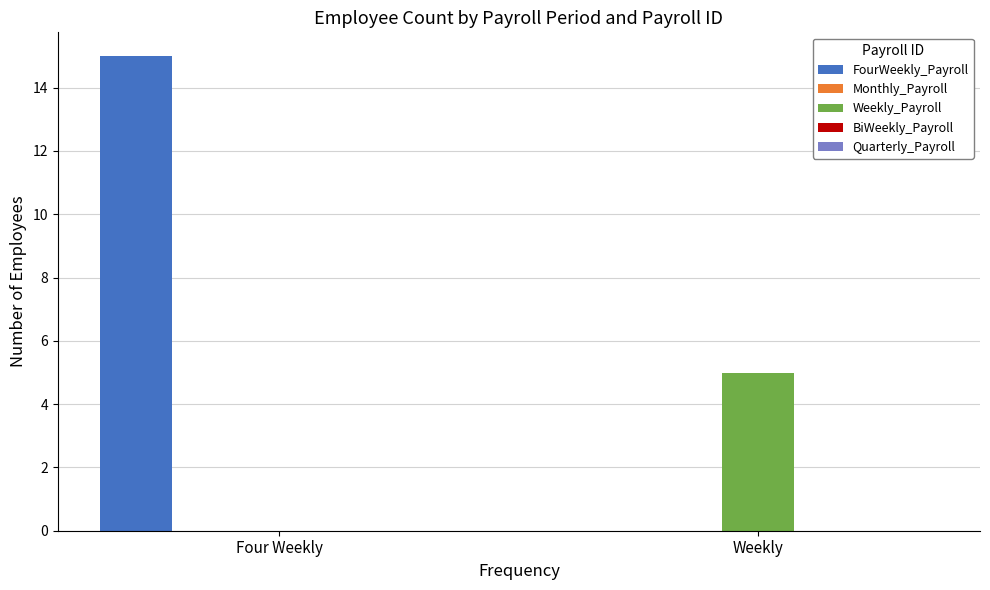

What is the difference between the FourWeekly_Payroll values at Weekly and Four Weekly?

15